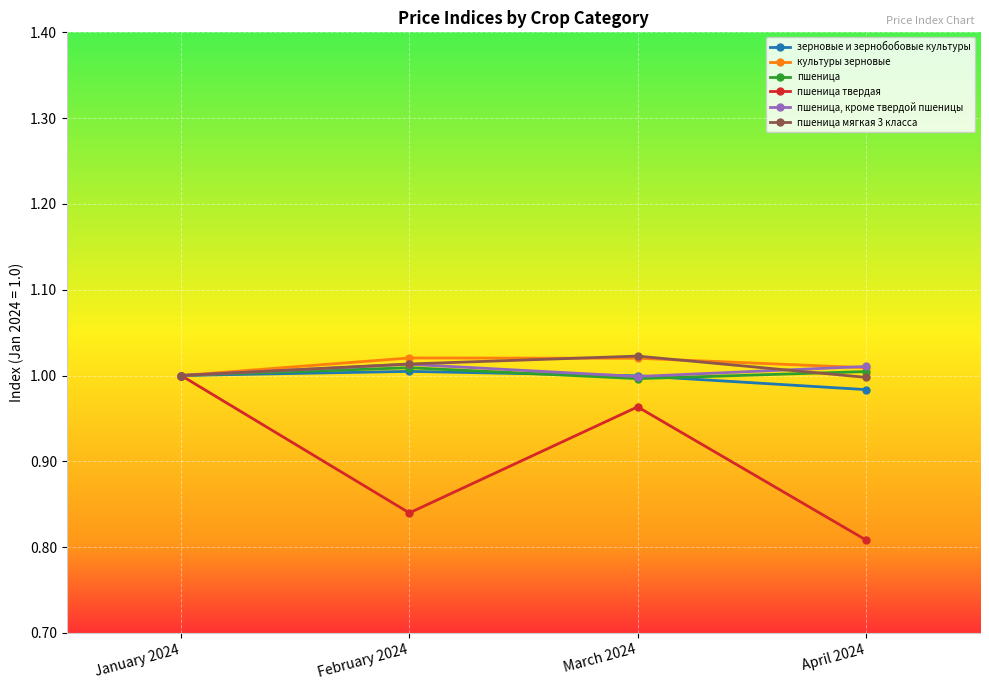

What are all the series names shown in the legend?

зерновые и зернобобовые культуры, культуры зерновые, пшеница, пшеница твердая, пшеница, кроме твердой пшеницы, пшеница мягкая 3 класса